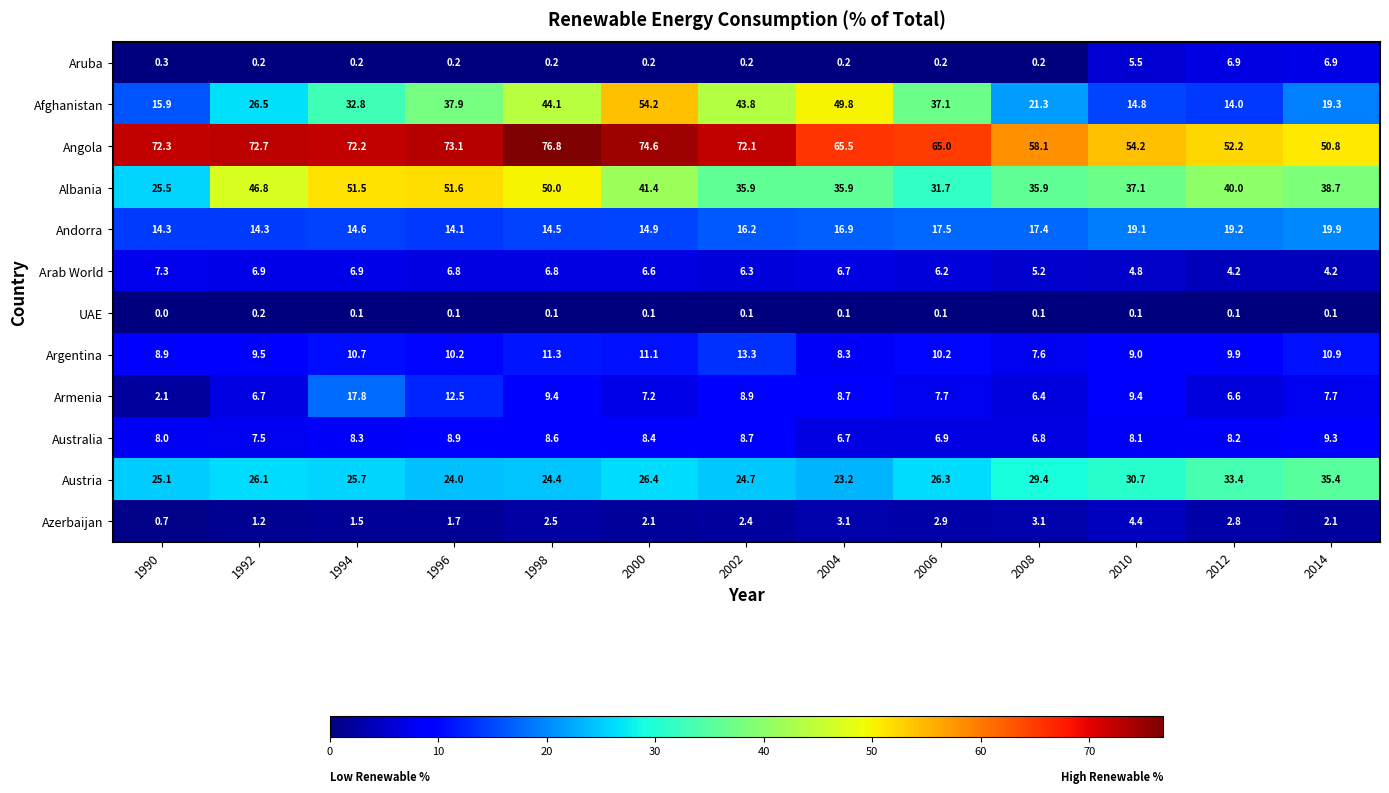

What is the sum of all Afghanistan values?

411.5